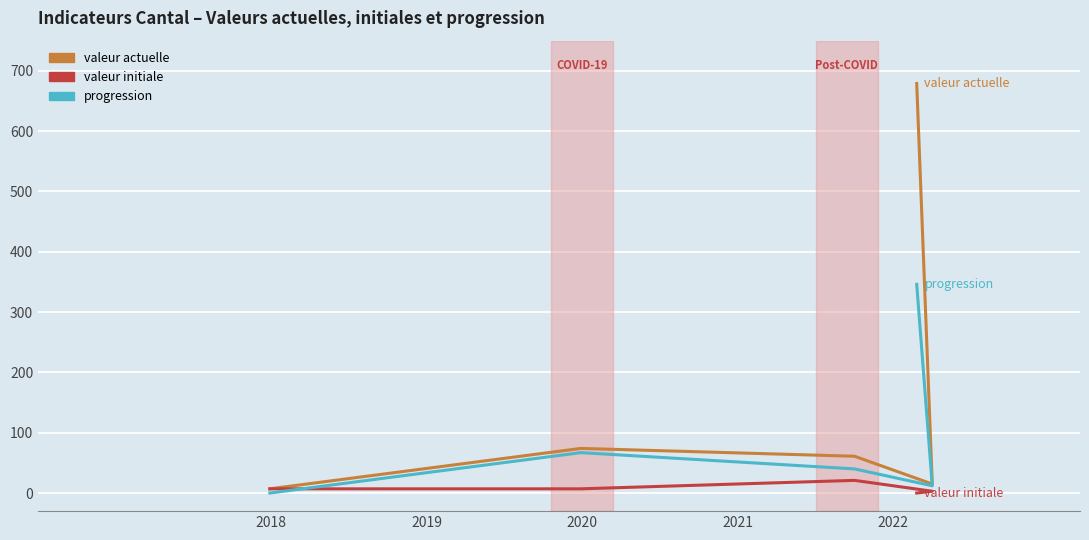

Reading right to left, extract all data points from this chart.

valeur_actuelle: 679	15	61	74	7
valeur_initiale: 0	3	21	7	7
progression: 346	12	40	67	0